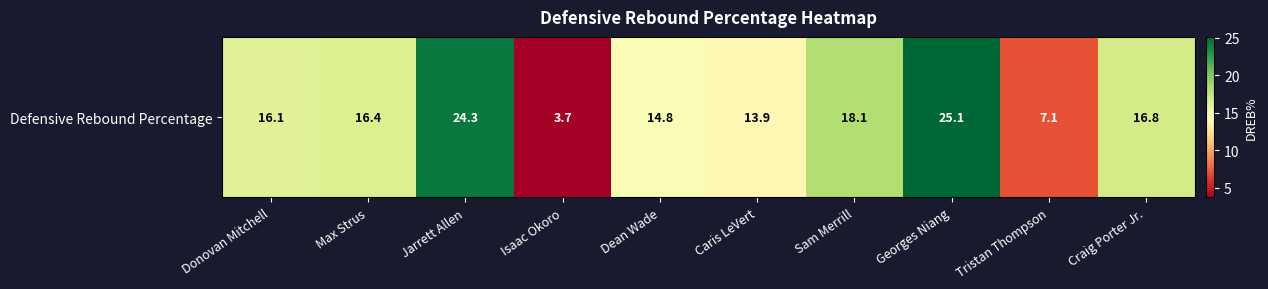

The value at Isaac Okoro is 3.7. True or false?

True